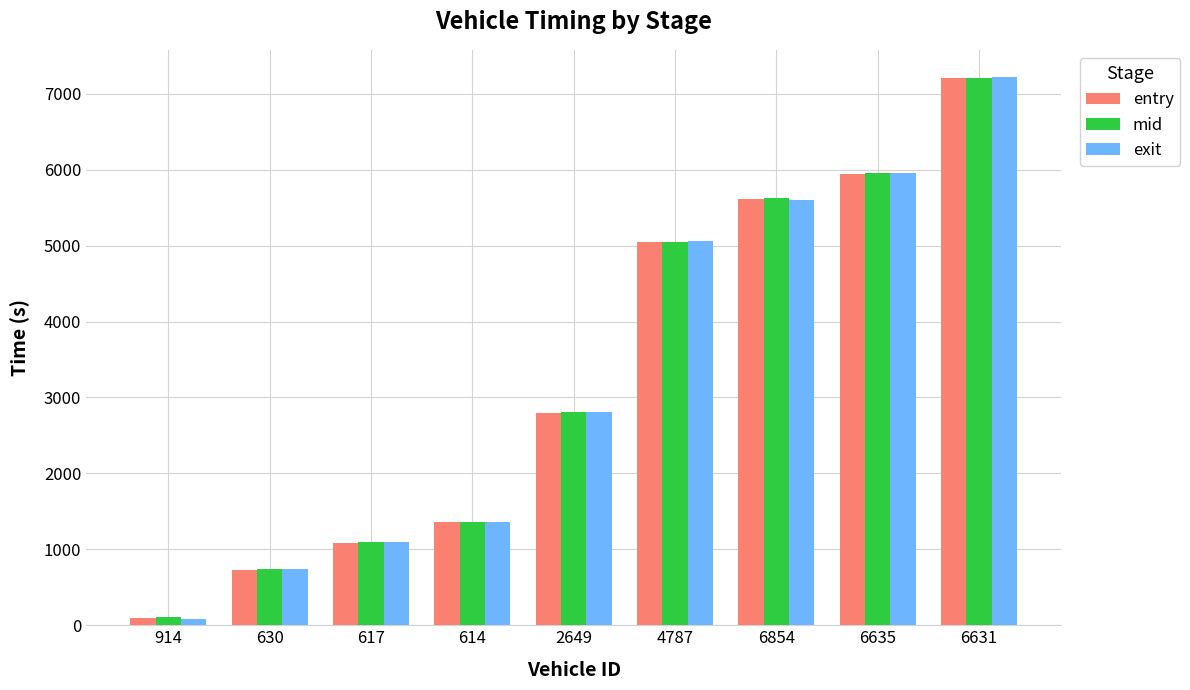

What position from the left is 614?

4